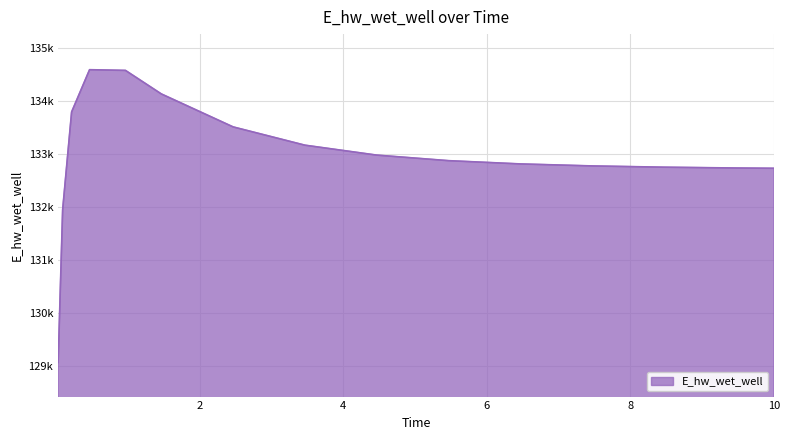

List the labels in order of value, largest first.

0.46875, 0.96875, 1.46875, 0.21875, 2.46875, 3.46875, 4.46875, 5.46875, 6.46875, 7.46875, 8.46875, 9.46875, 10.0, 0.09375, 0.03125